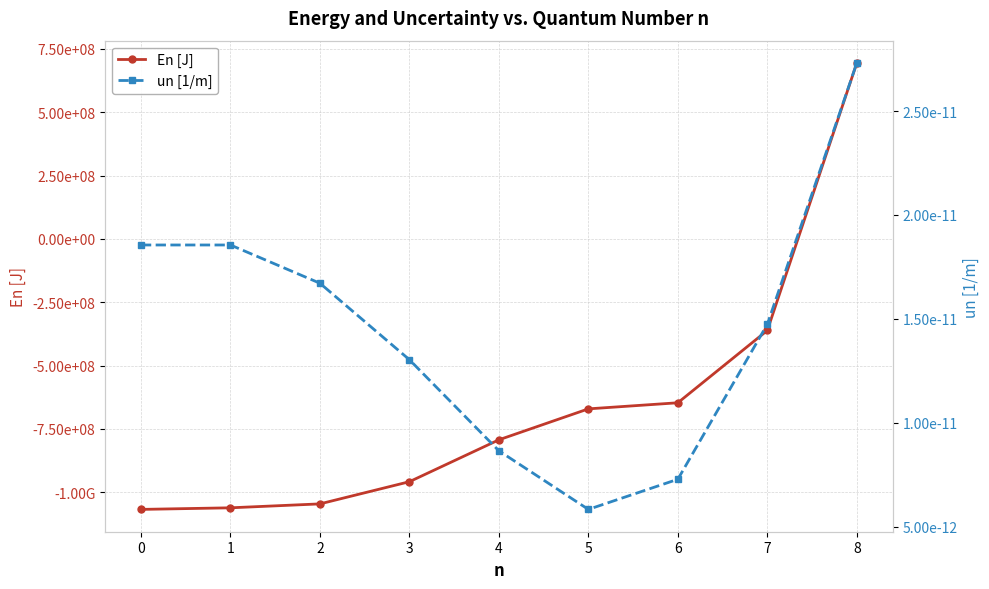

Is it true that En [J] equals -605297395.8 at 7?

False